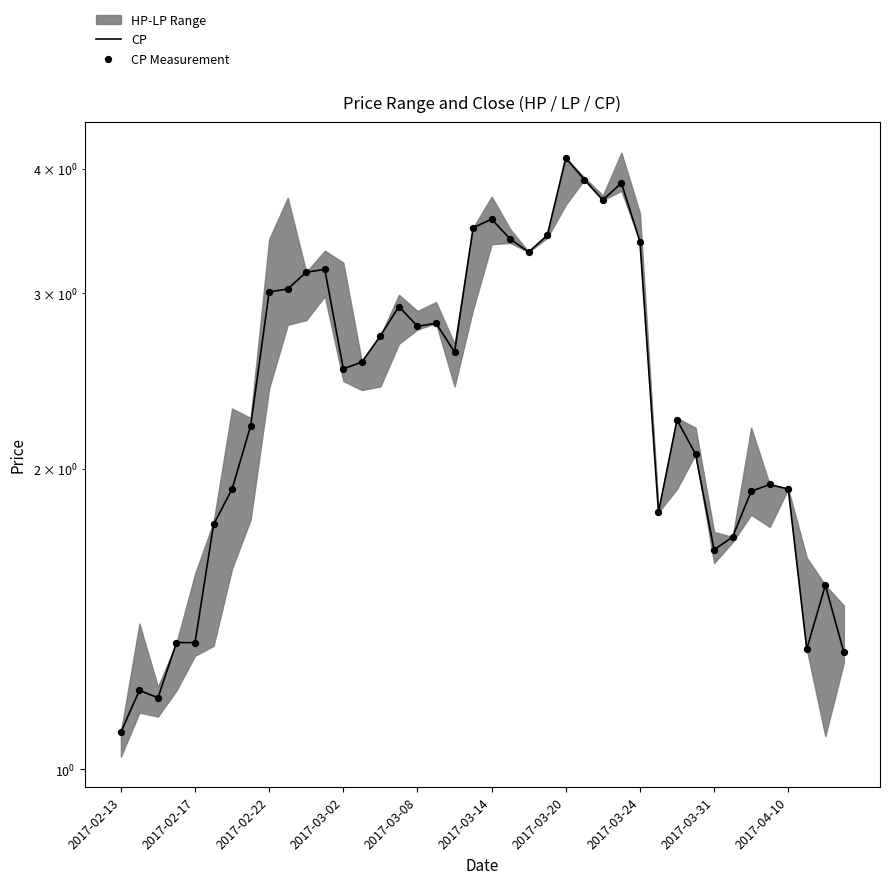

Which series has the largest total across all categories?

CP